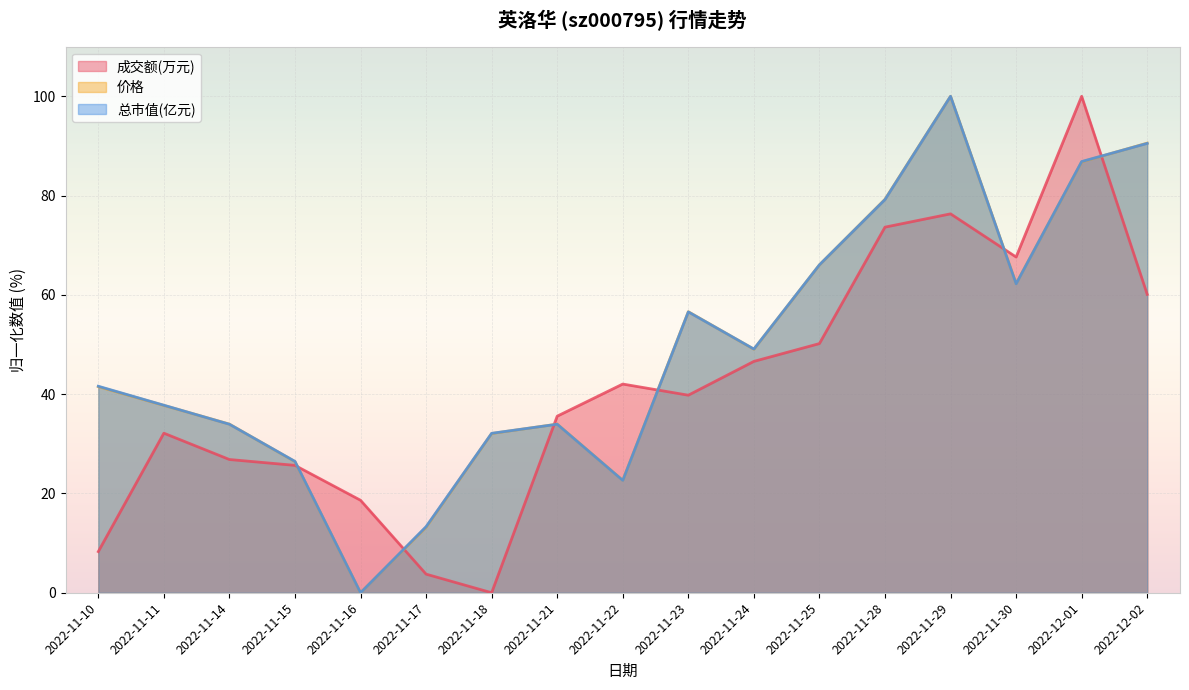

How many intersections are there between 成交额(万元) and 价格?

6